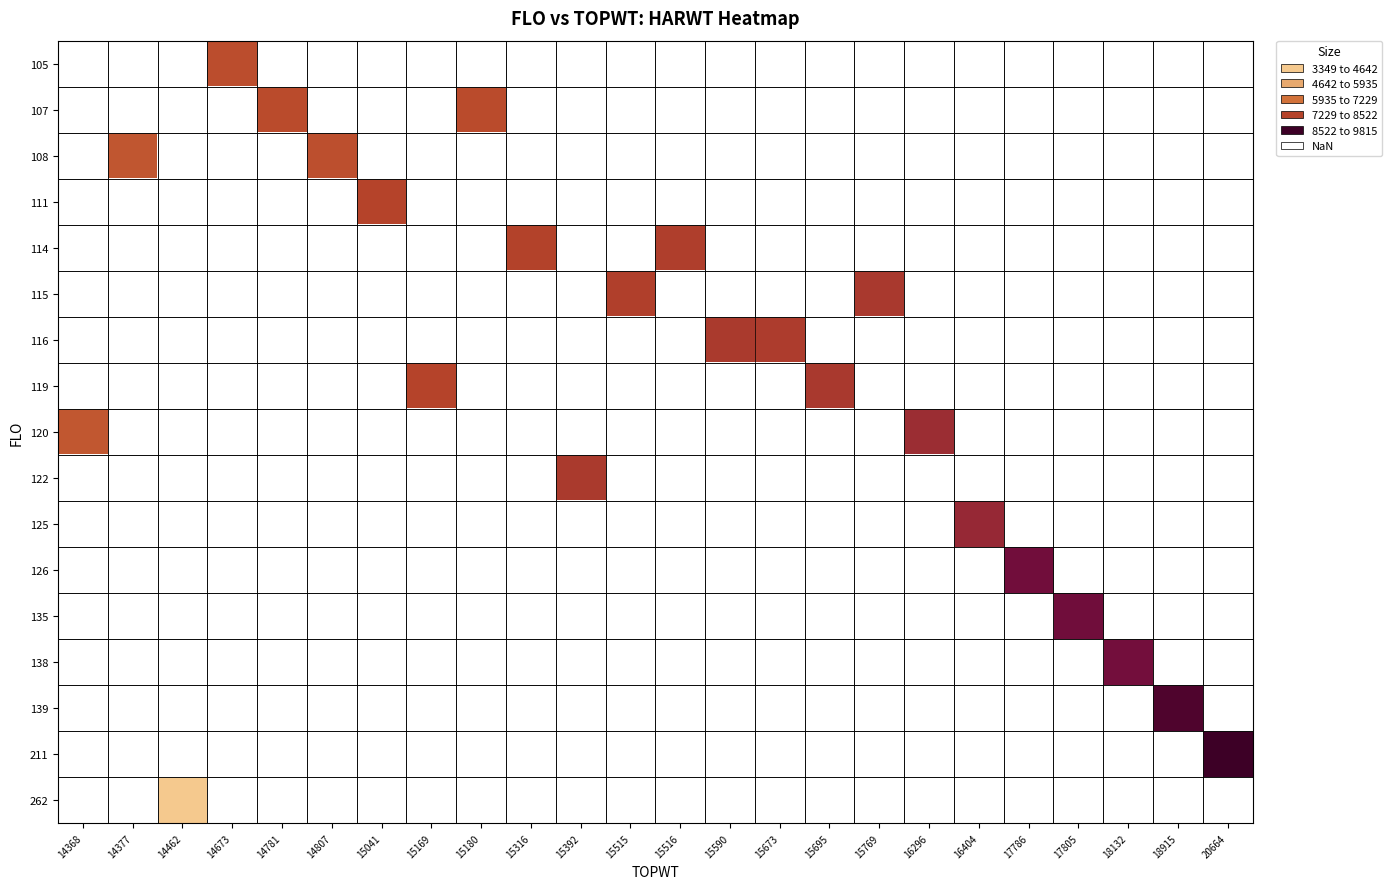

What is the greatest value displayed?

9815.0